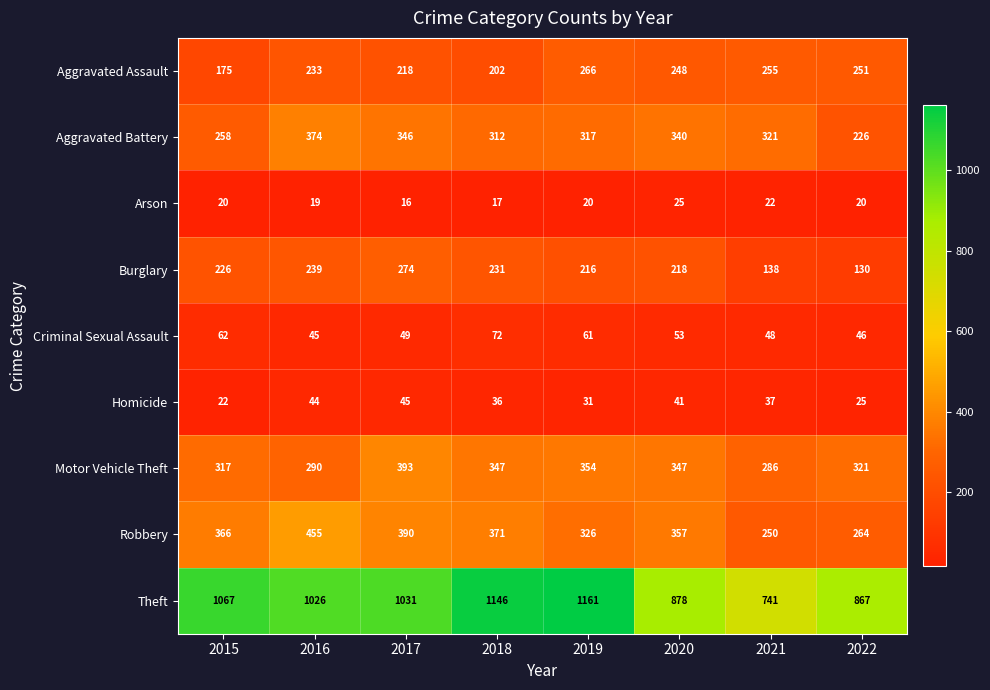

Which series changed the most between 2019 and 2020?

Theft